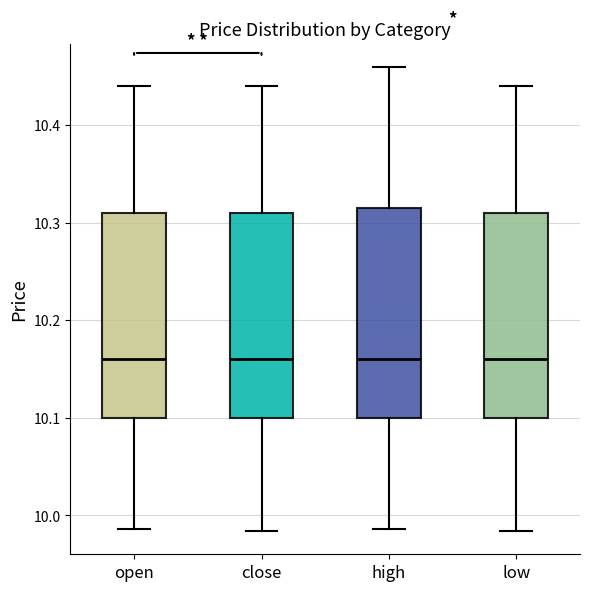

Reading left to right, read every box against the y-axis: the position of its median line, the range the box covers, and the ends of its whiskers. The values are not printed on the chart, so give them approximately, as read against the axis.

open: median 10.16, box 10.10 to 10.31, whiskers 9.99 to 10.44
close: median 10.16, box 10.10 to 10.31, whiskers 9.98 to 10.44
high: median 10.16, box 10.10 to 10.32, whiskers 9.99 to 10.46
low: median 10.16, box 10.10 to 10.31, whiskers 9.98 to 10.44